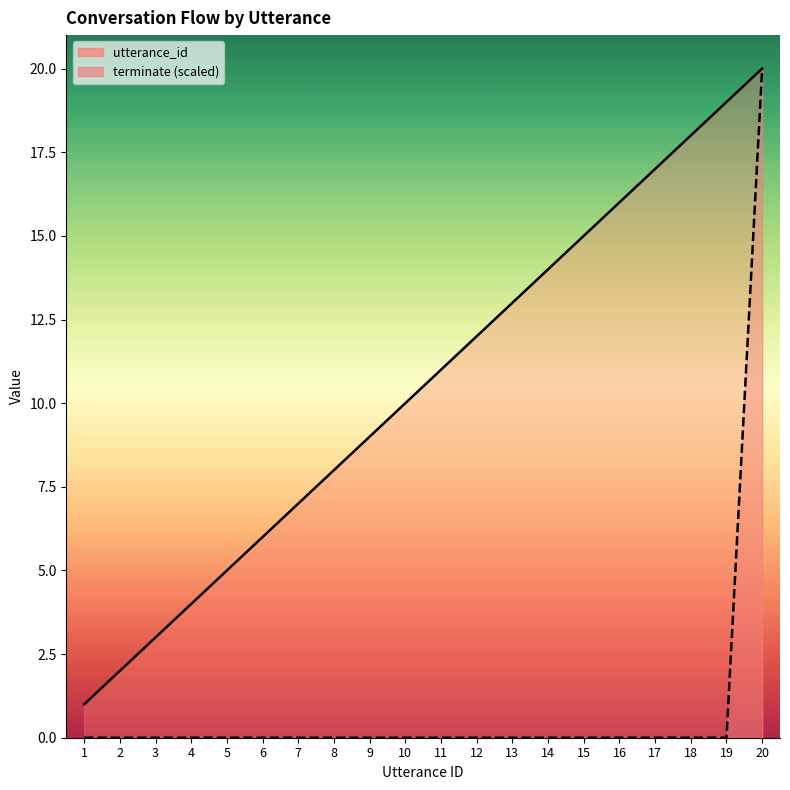

Reading left to right, extract all data points from this chart.

utterance_id: 1	2	3	4	5	6	7	8	9	10	11	12	13	14	15	16	17	18	19	20
terminate: 0	0	0	0	0	0	0	0	0	0	0	0	0	0	0	0	0	0	0	20